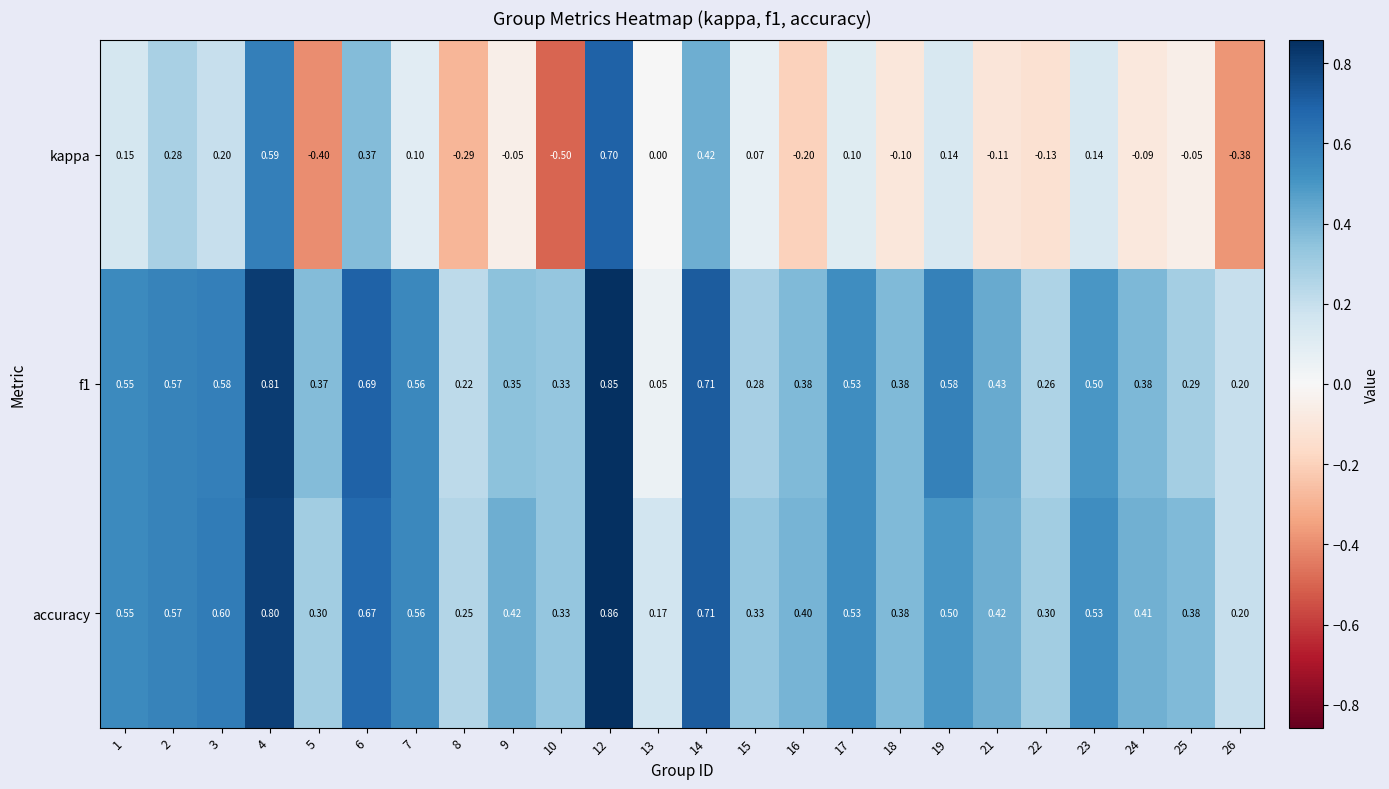

At how many categories does at least one series exceed 0?

24